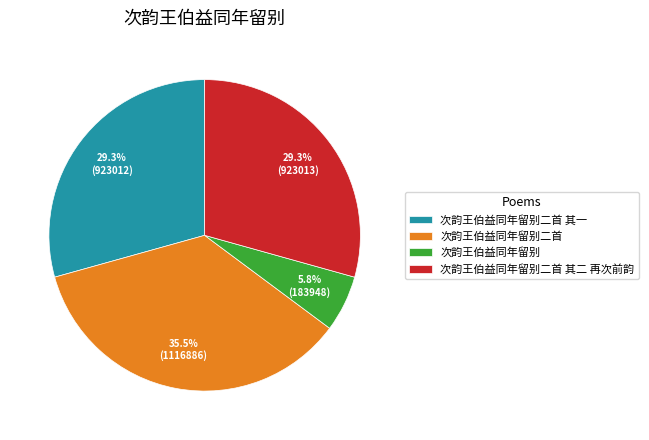

How much of the chart is everything except 次韵王伯益同年留别二首?

64.5%